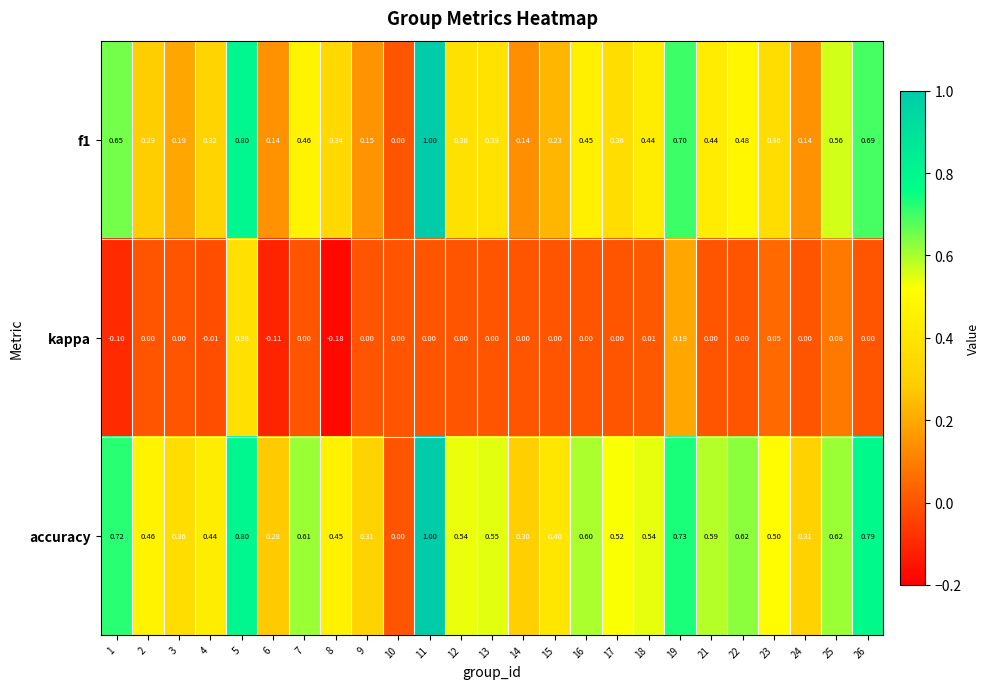

Between 5 and 12, which series saw the biggest shift?

f1